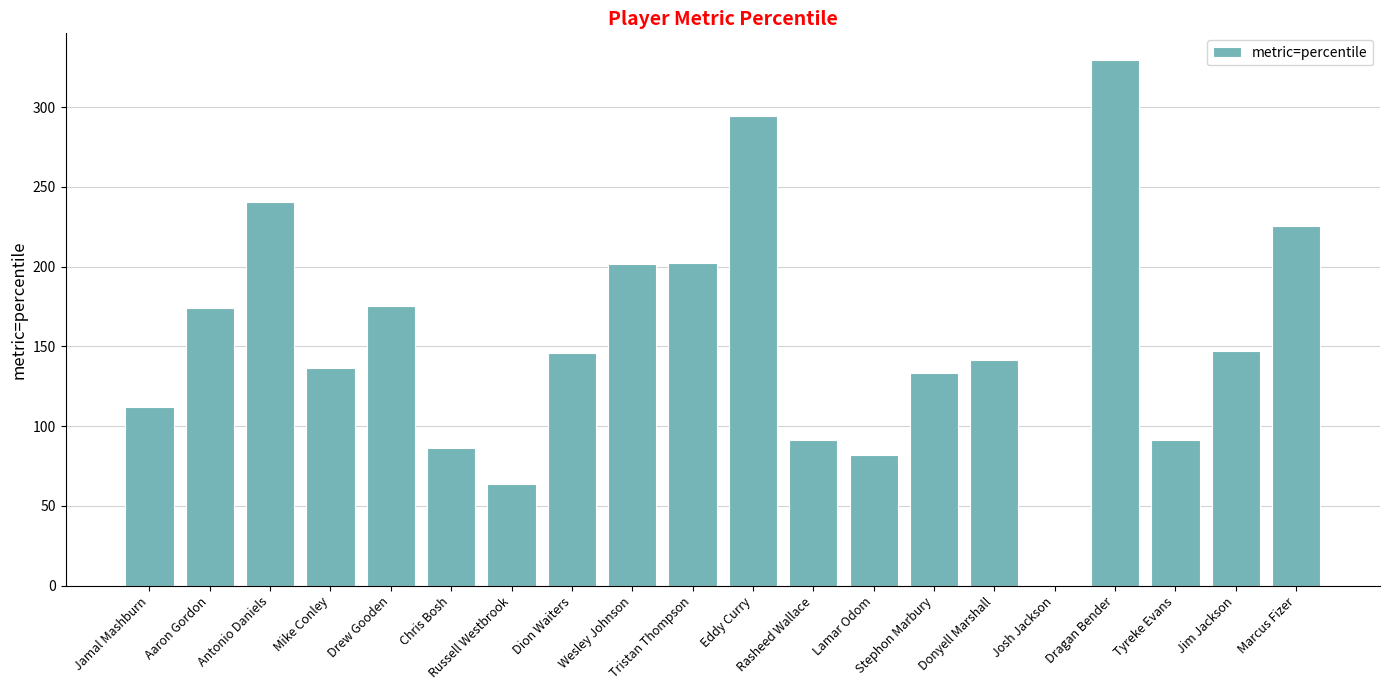

What is the sum of all values?

3074.1